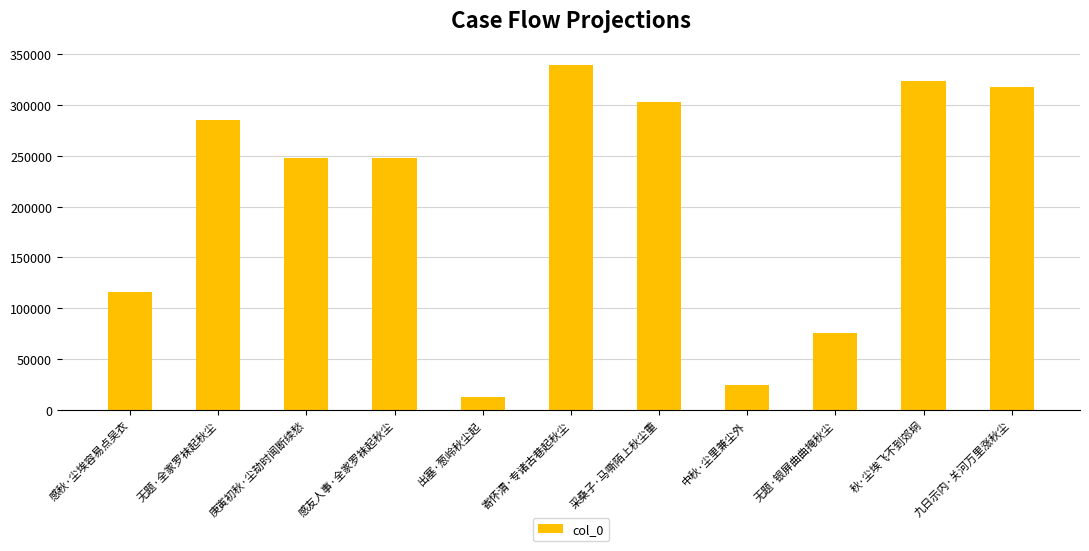

Does the chart contain stacked bars?

No